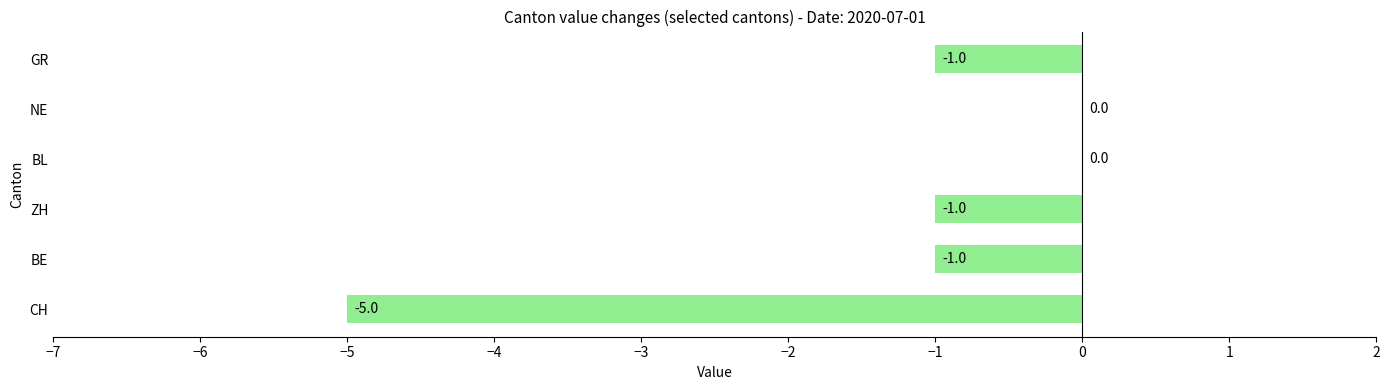

How many values are between -1 and 0?

5